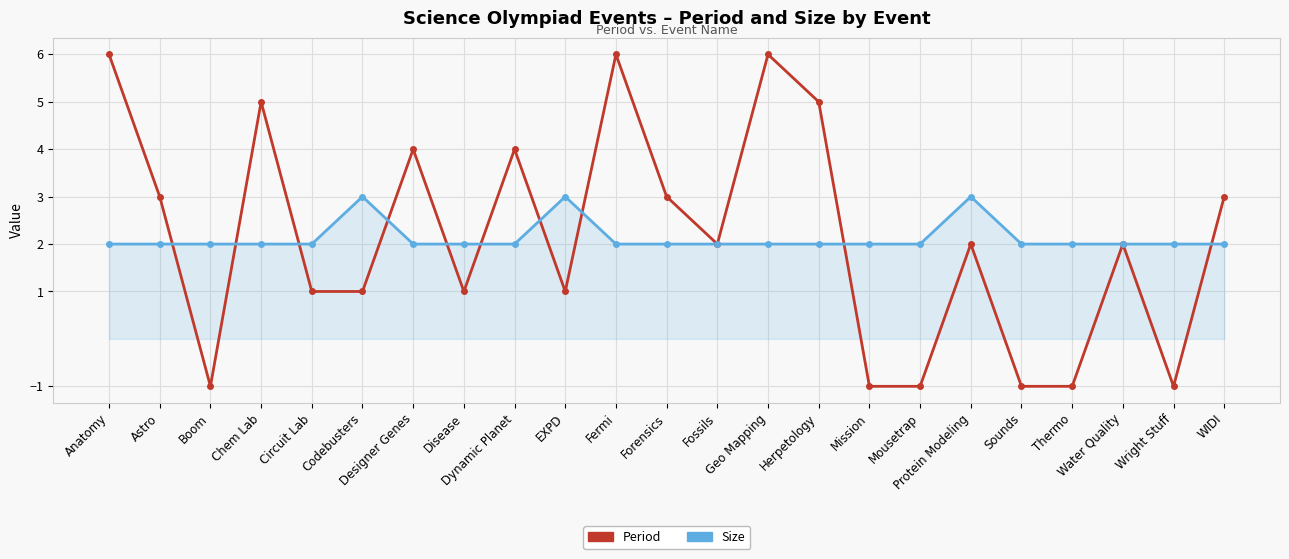

What is the lowest value of the Period series?

-1